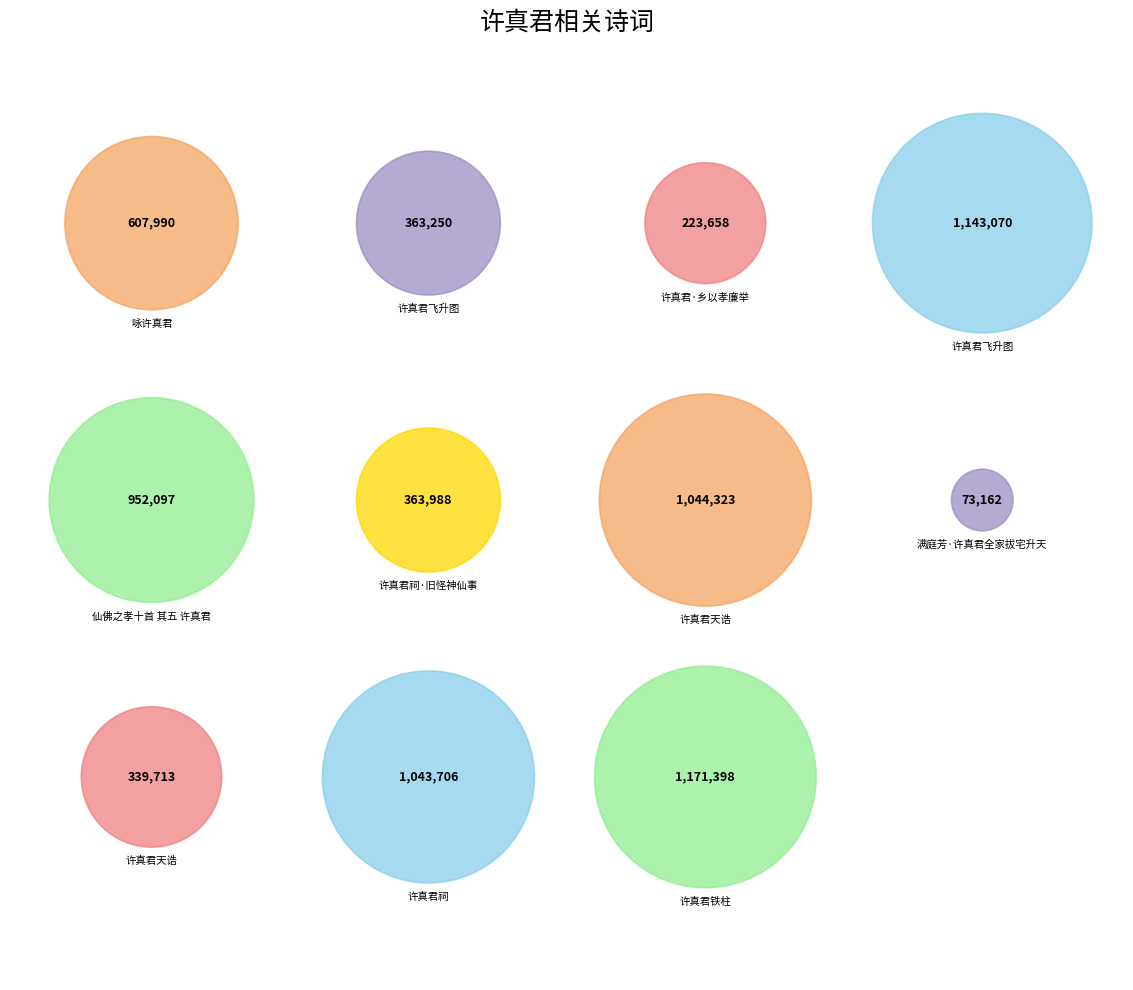

To the nearest percent, what is the combined percentage of 许真君飞升图 and 满庭芳·许真君全家拔宅升天?

17%